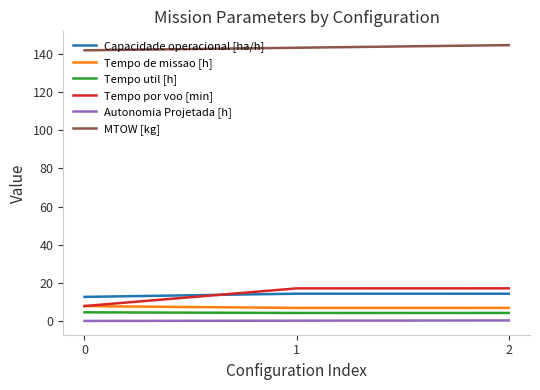

What is the maximum value for Tempo por voo [min]?

17.2